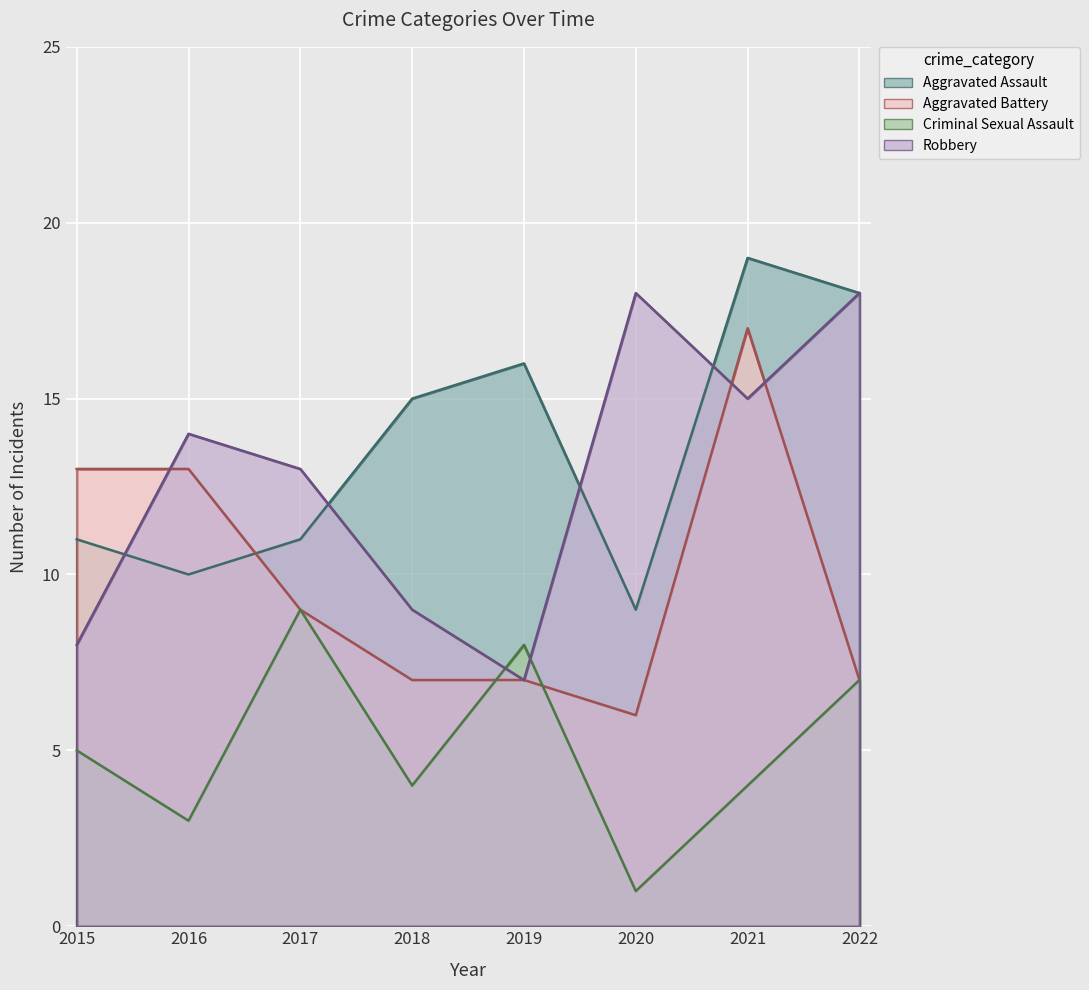

Reading left to right, what are all the values shown in this chart?

Aggravated Assault: 2015=11	2016=10	2017=11	2018=15	2019=16	2020=9	2021=19	2022=18
Aggravated Battery: 2015=13	2016=13	2017=9	2018=7	2019=7	2020=6	2021=17	2022=7
Criminal Sexual Assault: 2015=5	2016=3	2017=9	2018=4	2019=8	2020=1	2021=4	2022=7
Robbery: 2015=8	2016=14	2017=13	2018=9	2019=7	2020=18	2021=15	2022=18